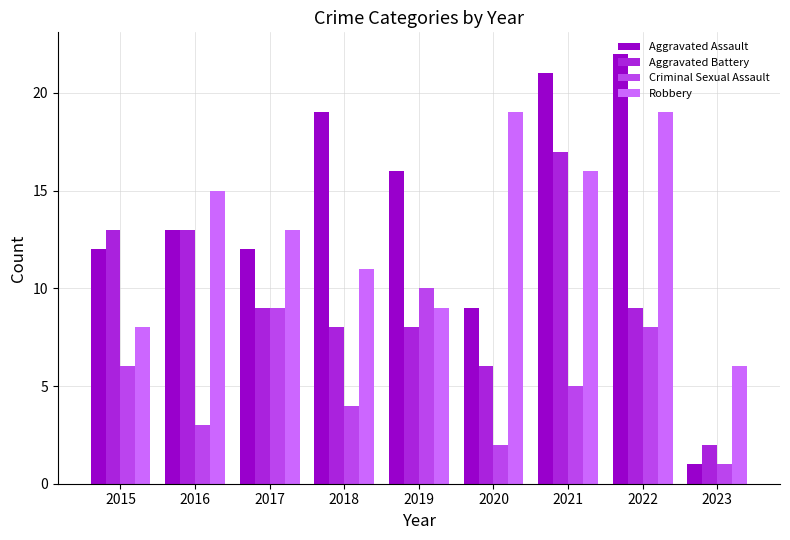

What is the difference between the highest and lowest values at 2015?

7